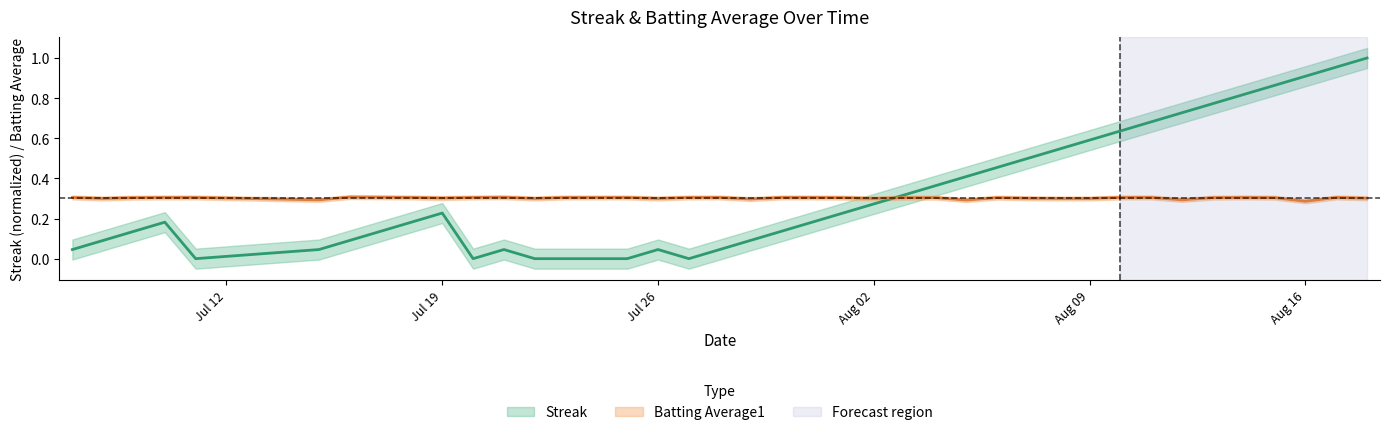

How many lines are shown in the chart?

2